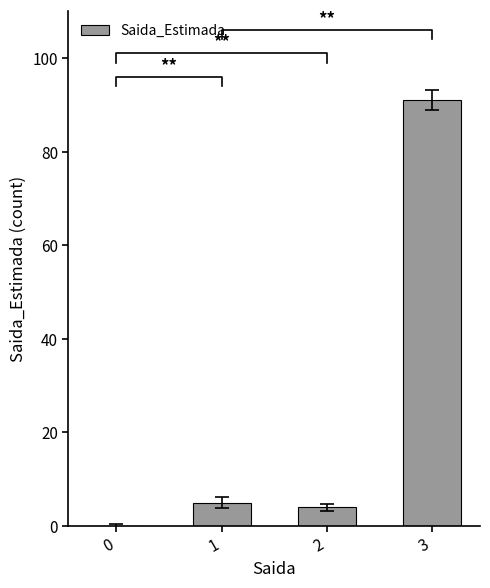

Which has a higher value, 3 or 0?

3